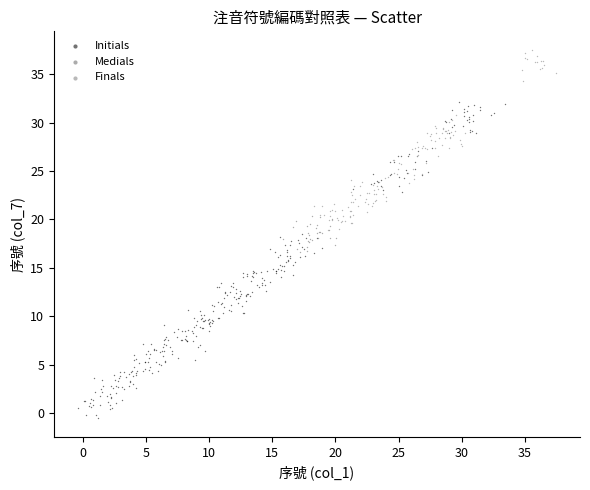

Which series reaches the minimum Y coordinate?

Initials